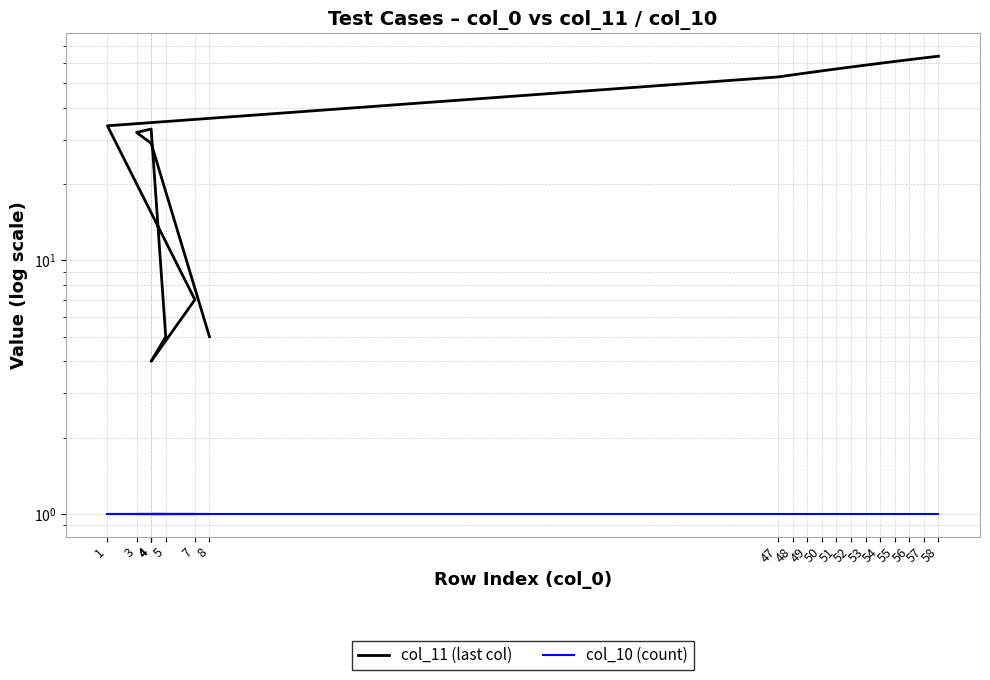

Reading left to right, what are all the values shown in this chart?

col_11 (last col): 8=5	4=29	3=32	4=33	5=5	4=4	7=7	1=34	47=53	48=54	49=55	50=56	51=57	52=58	53=59	54=60	55=61	56=62	57=63	58=64
col_10 (count): 8=1	4=1	3=1	4=1	5=1	4=1	7=1	1=1	47=1	48=1	49=1	50=1	51=1	52=1	53=1	54=1	55=1	56=1	57=1	58=1